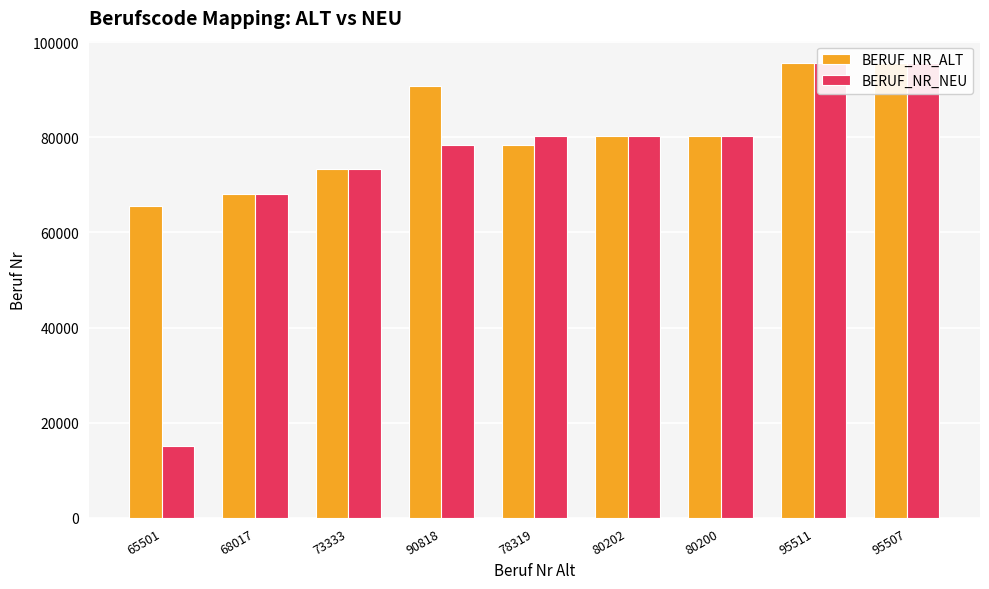

What is the total value across all series at 80200?

160403